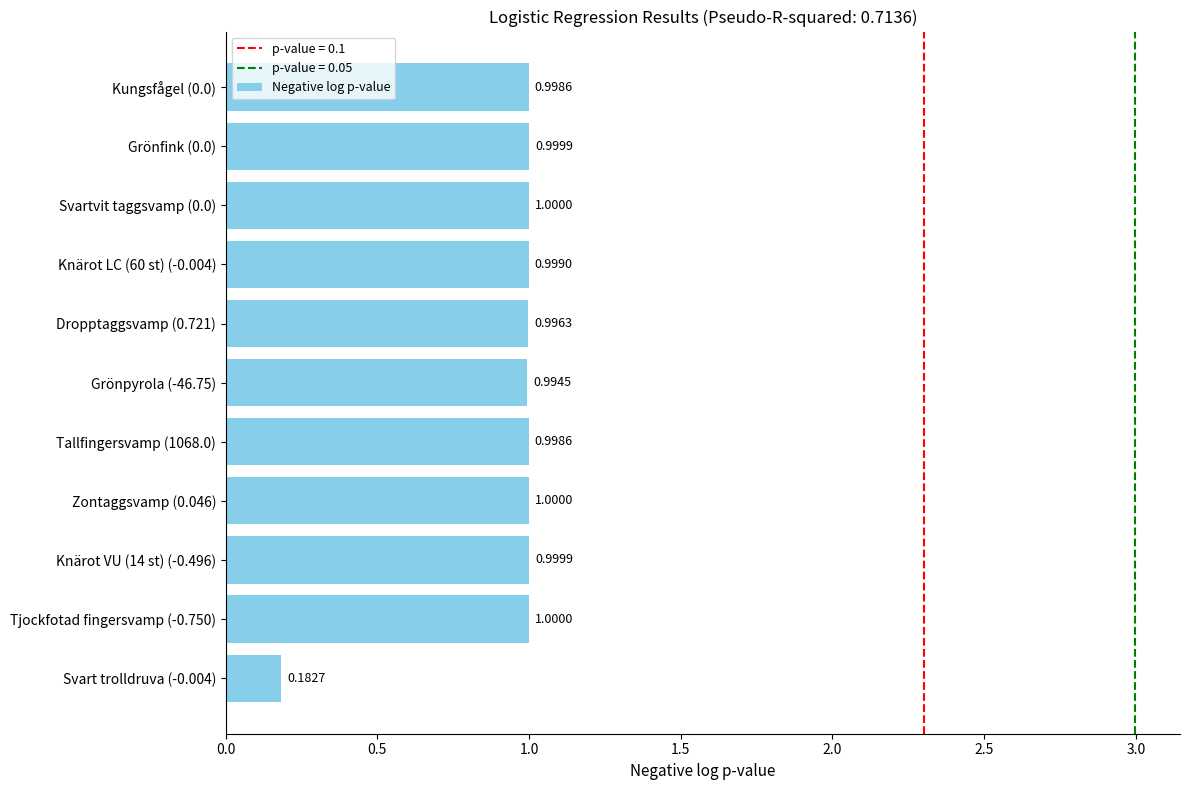

What is the difference between the maximum and minimum values?

0.8